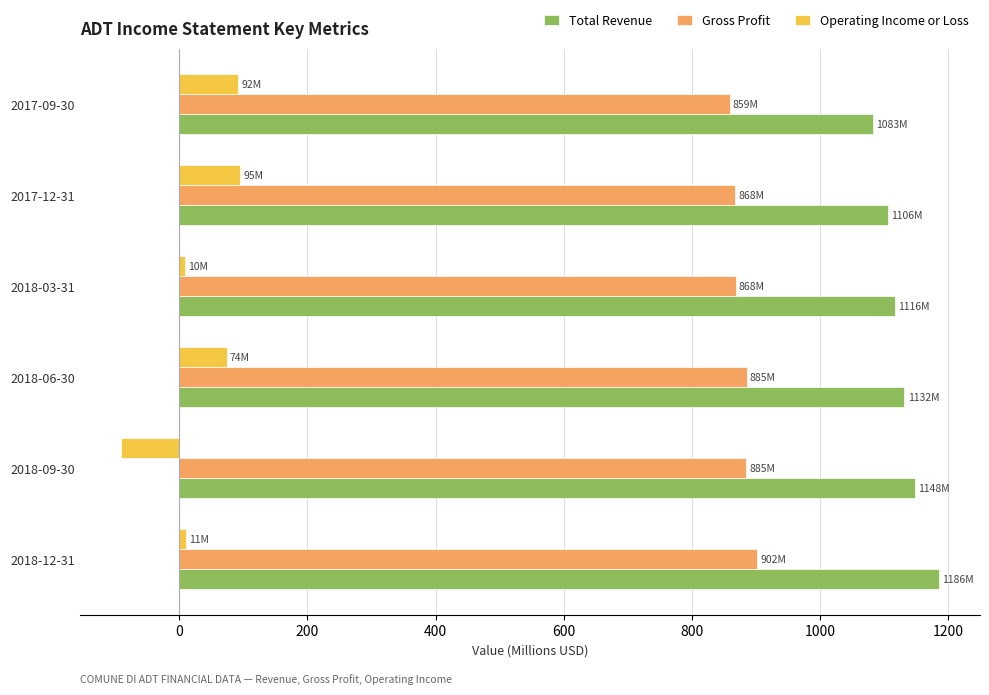

The value of Gross Profit at 2018-12-31 is 902.1. True or false?

True